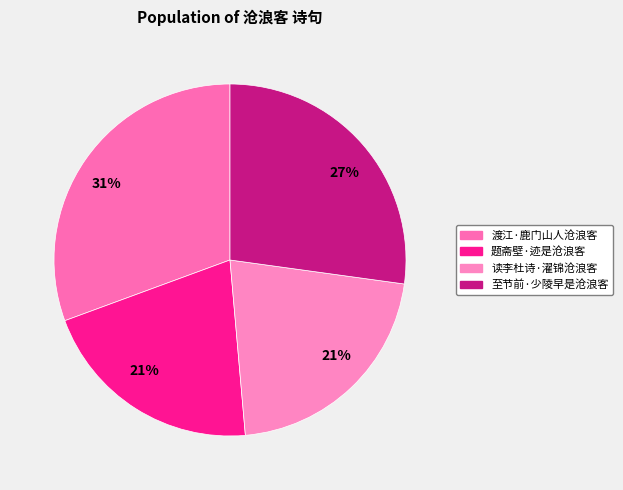

What is the largest slice in the pie chart?

渡江·鹿门山人沧浪客